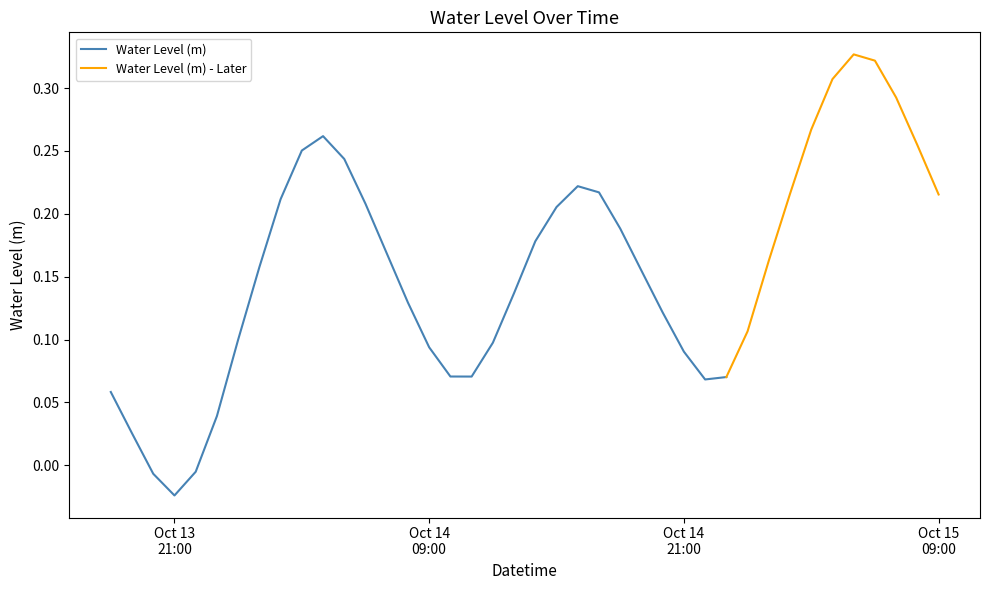

Is it true that the value at 2025-10-13 18:00:00 is 0.0?

False